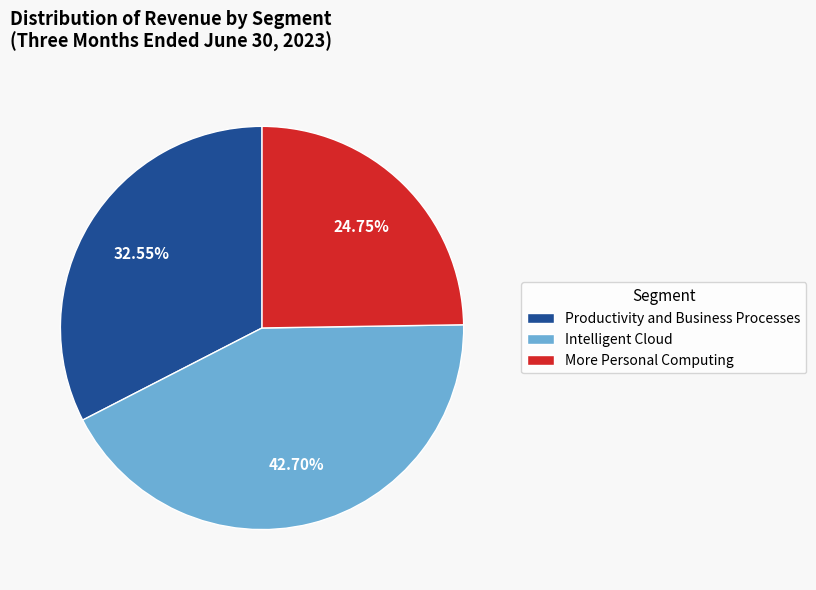

Combined, do Productivity and Business Processes and Intelligent Cloud account for over 50%?

Yes